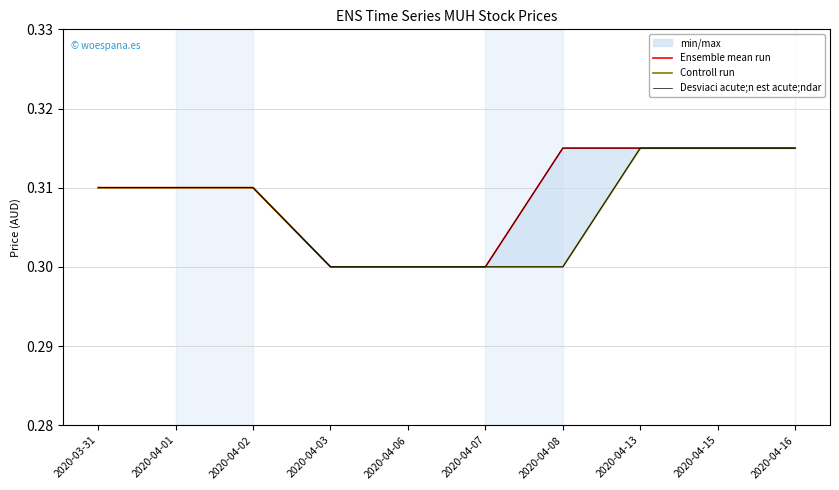

What position from the left is 2020-04-06?

5